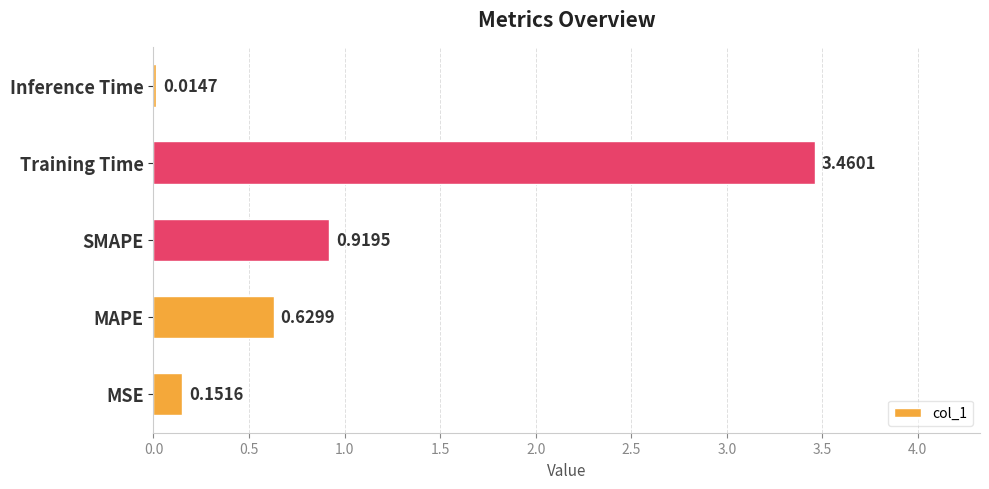

What is the ratio of the value at SMAPE to the value at Training Time?

0.3